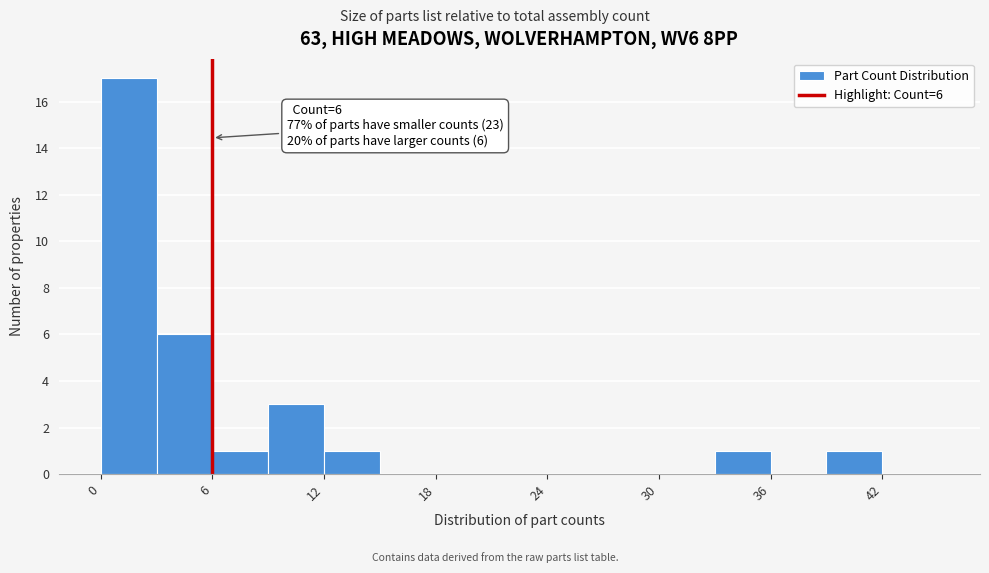

Around what value on the x-axis is the tallest bar? Give the approximate position of its centre, as read against the axis.

2